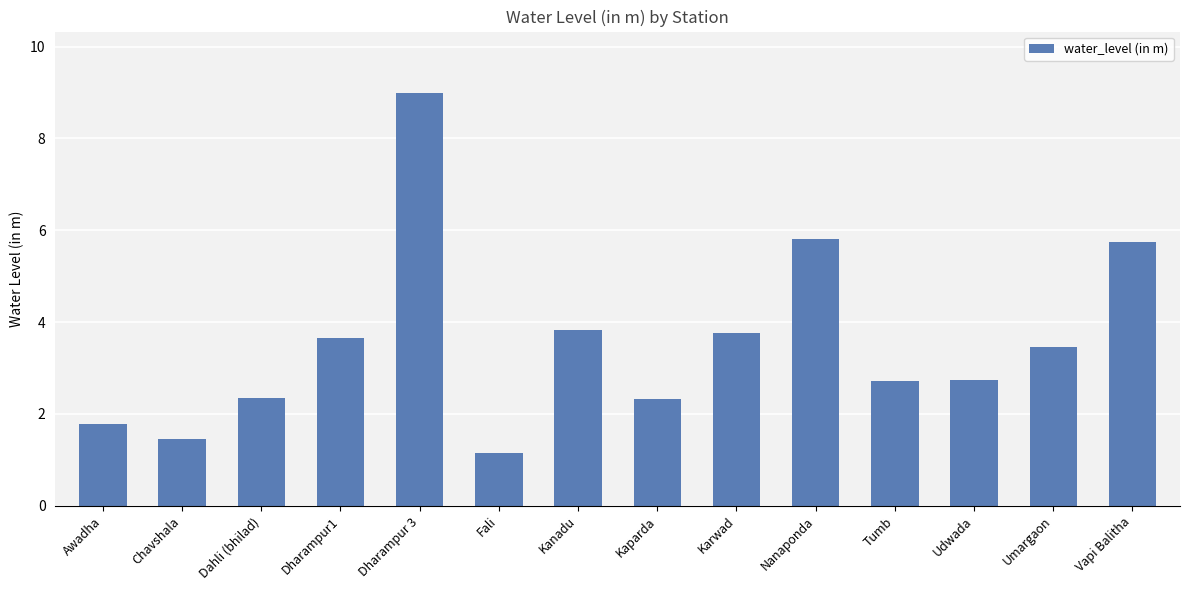

What is the greatest value displayed?

9.0